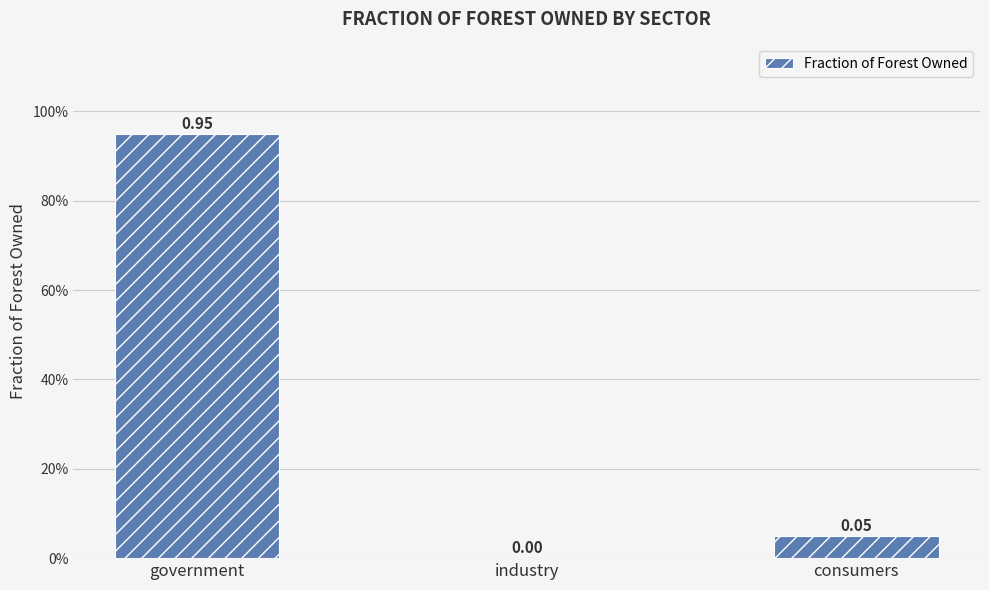

Reading right to left, list all the values displayed in this chart.

consumers=0.1	industry=0.0	government=0.9